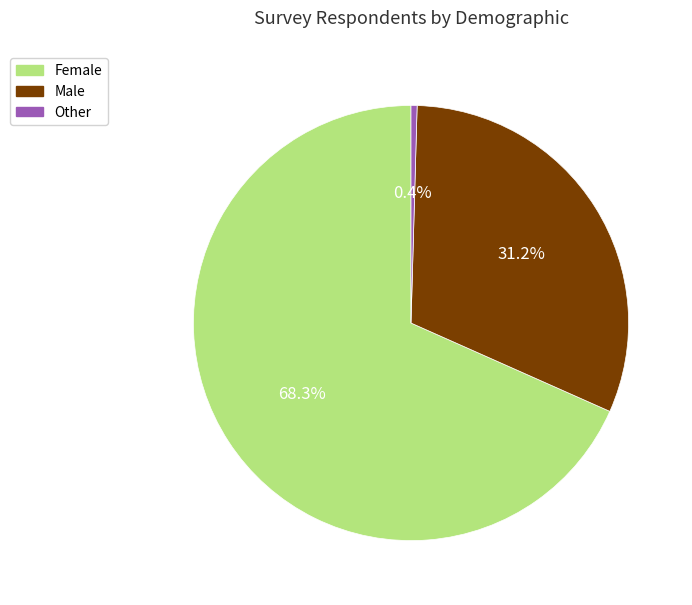

Which slice is the largest?

Female